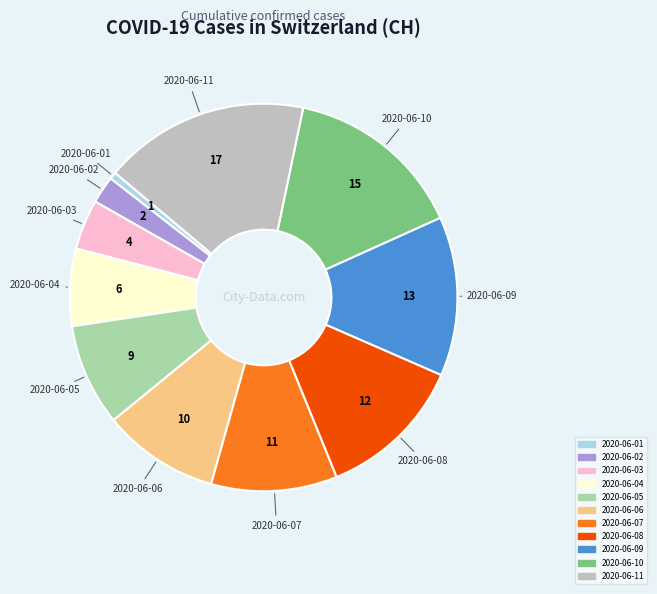

Which category has the smallest portion of the pie?

2020-06-01